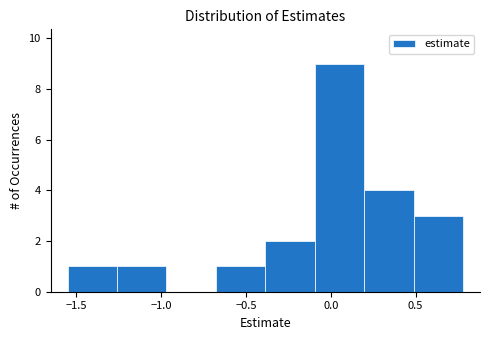

Reading left to right, transcribe this chart: for each bar, give the range it covers on the x-axis and its height. Neither the bar edges nor the heights are printed on the chart, so give them approximately, as read against the axes.

-1.55 to -1.25: 1
-1.25 to -0.95: 1
-0.95 to -0.70: 0
-0.70 to -0.40: 1
-0.40 to -0.10: 2
-0.10 to 0.20: 9
0.20 to 0.50: 4
0.50 to 0.80: 3